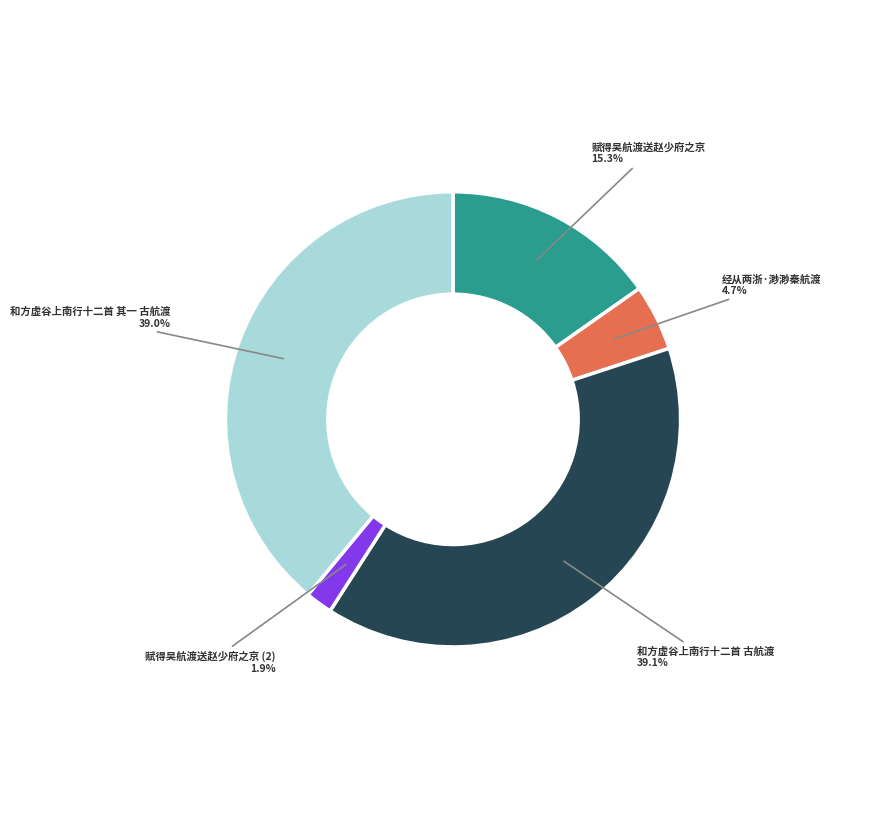

How many segments does this pie chart have?

5